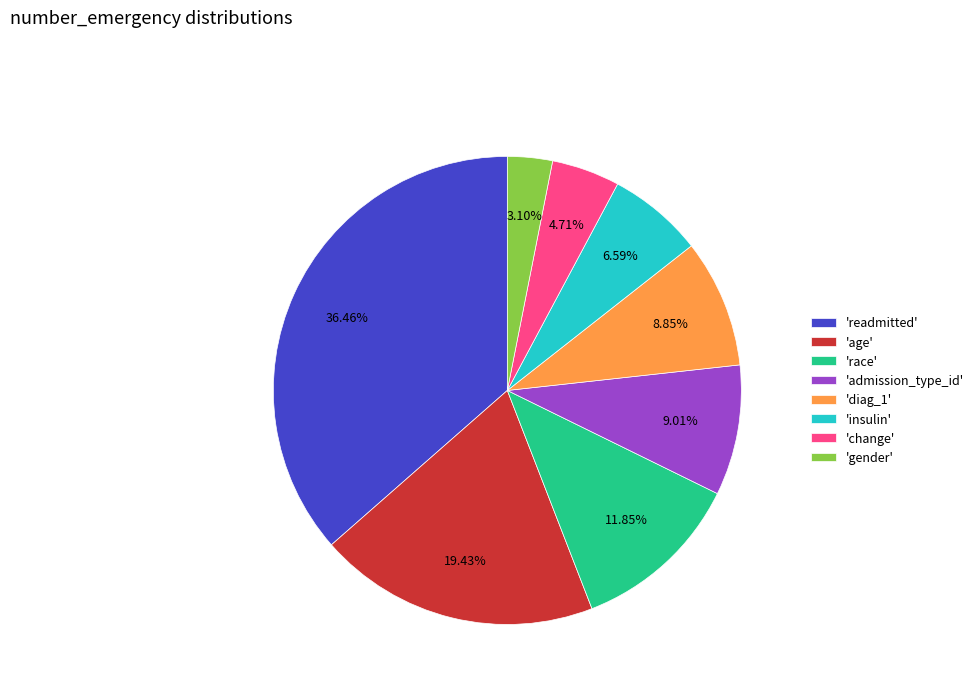

Does any single category account for the majority?

No